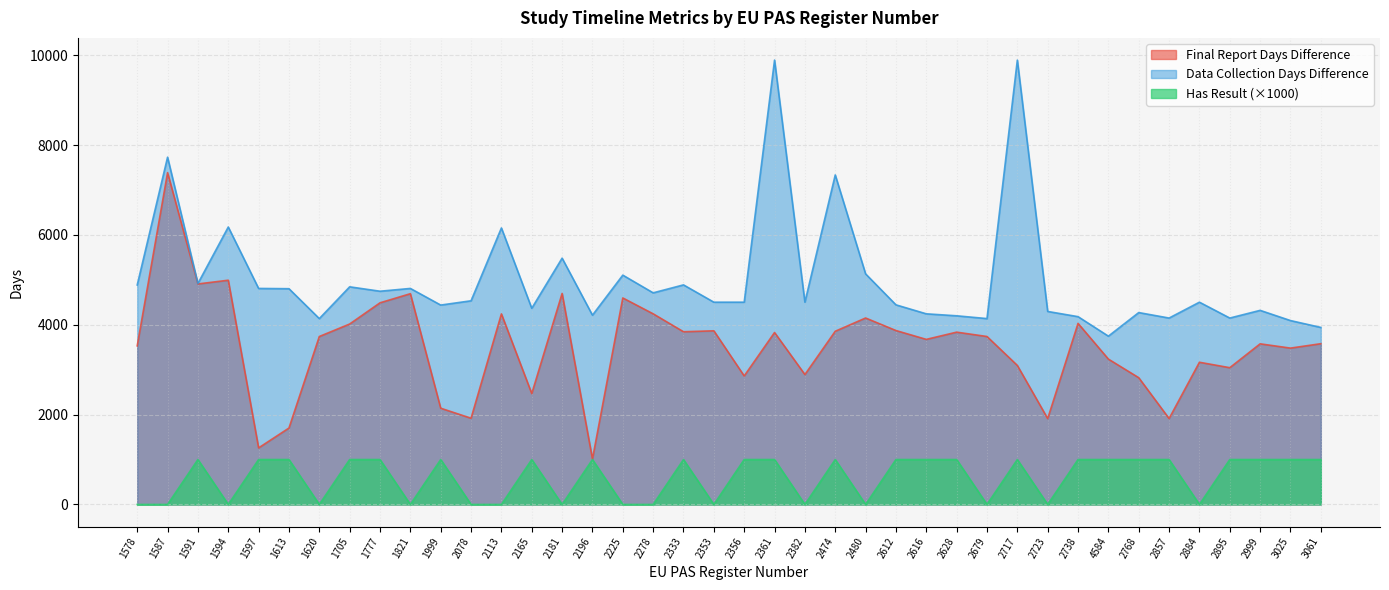

Which series has the widest spread of values?

Final Report Days Difference